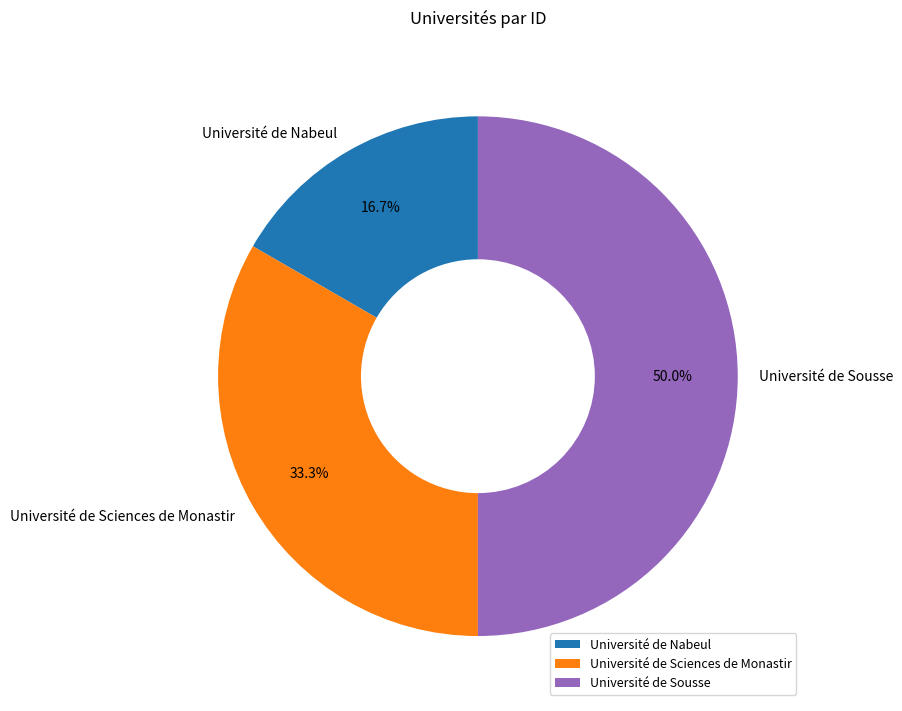

True or false: Université de Sciences de Monastir accounts for 43% of the total.

False